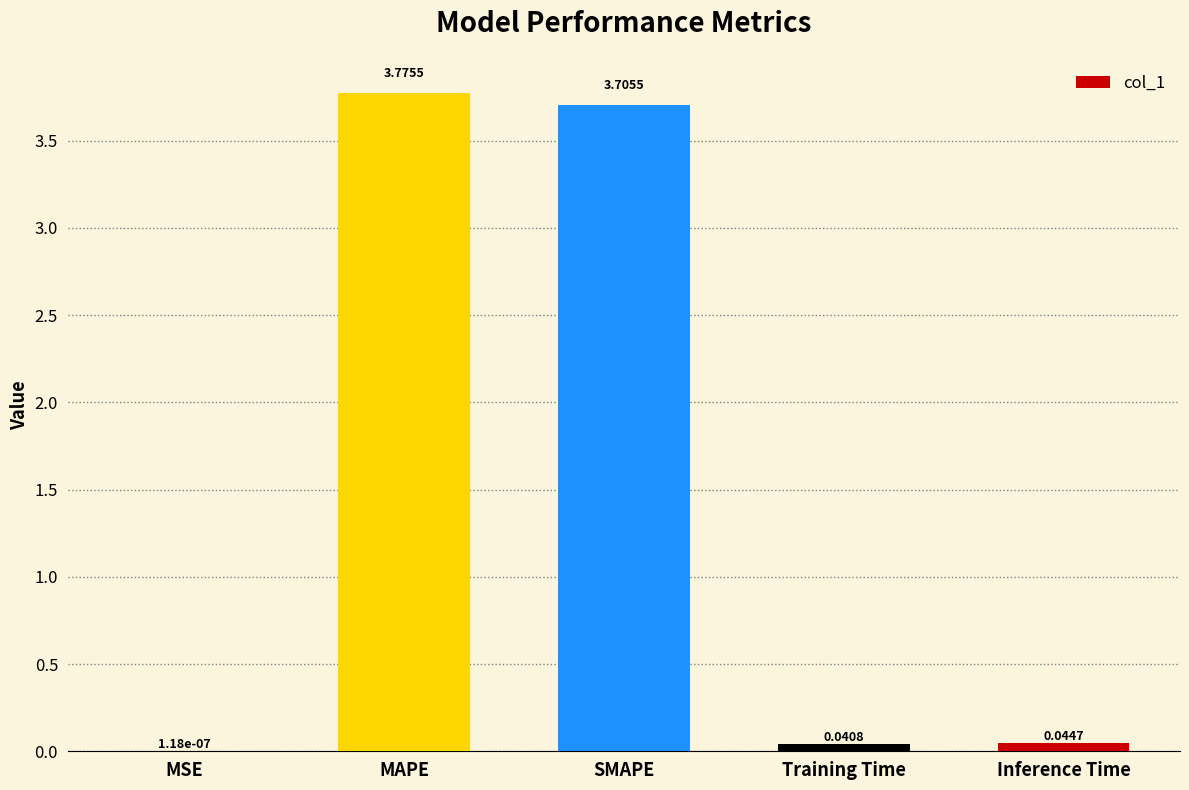

At which label is the value closest to 1?

Inference Time